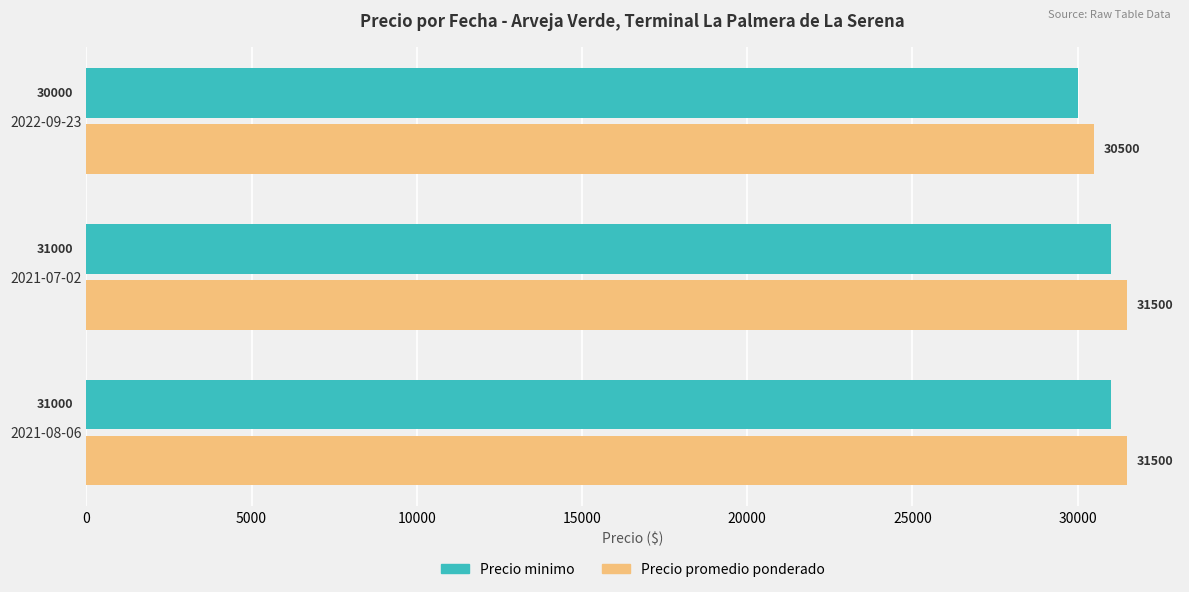

At which category does the chart reach its minimum across all series?

2022-09-23